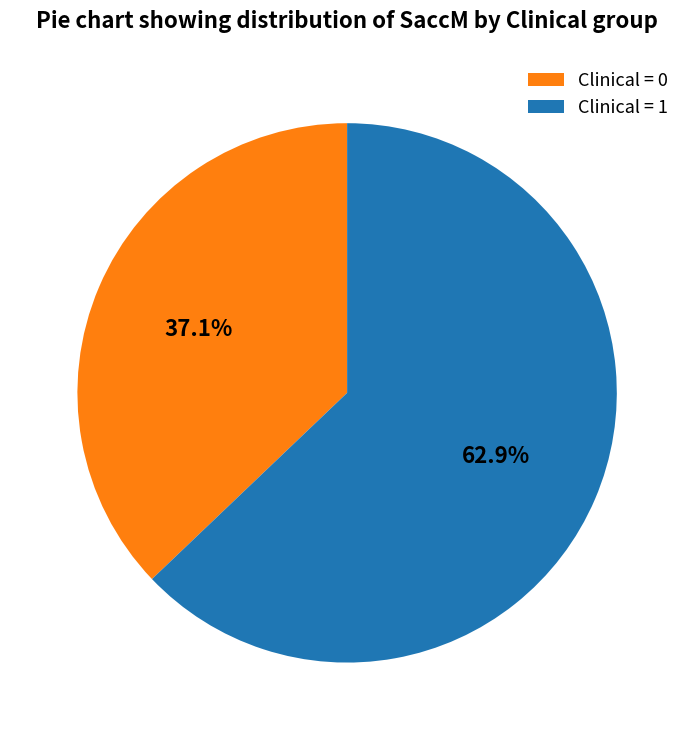

How many segments does this pie chart have?

2